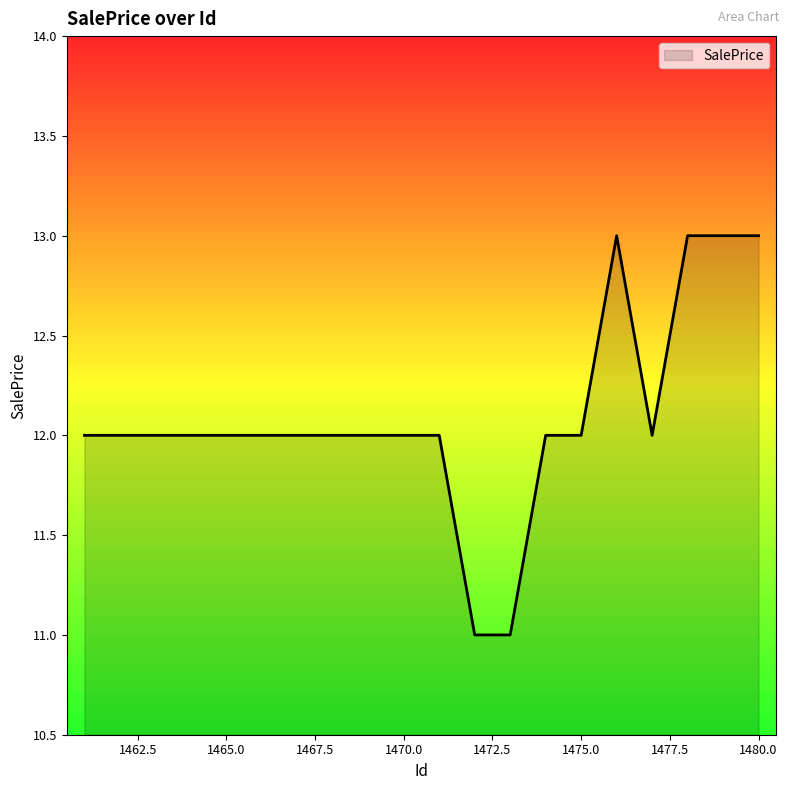

What is the smallest value displayed?

11